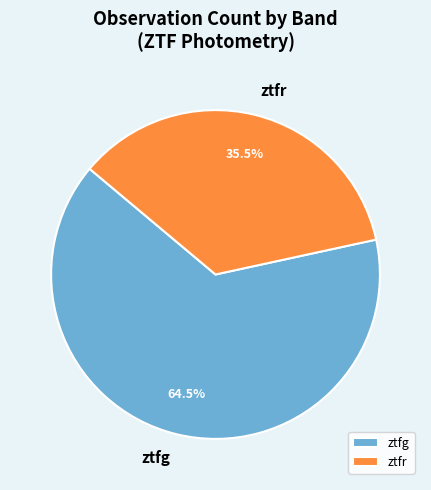

Rank the categories by value from highest to lowest.

ztfg, ztfr